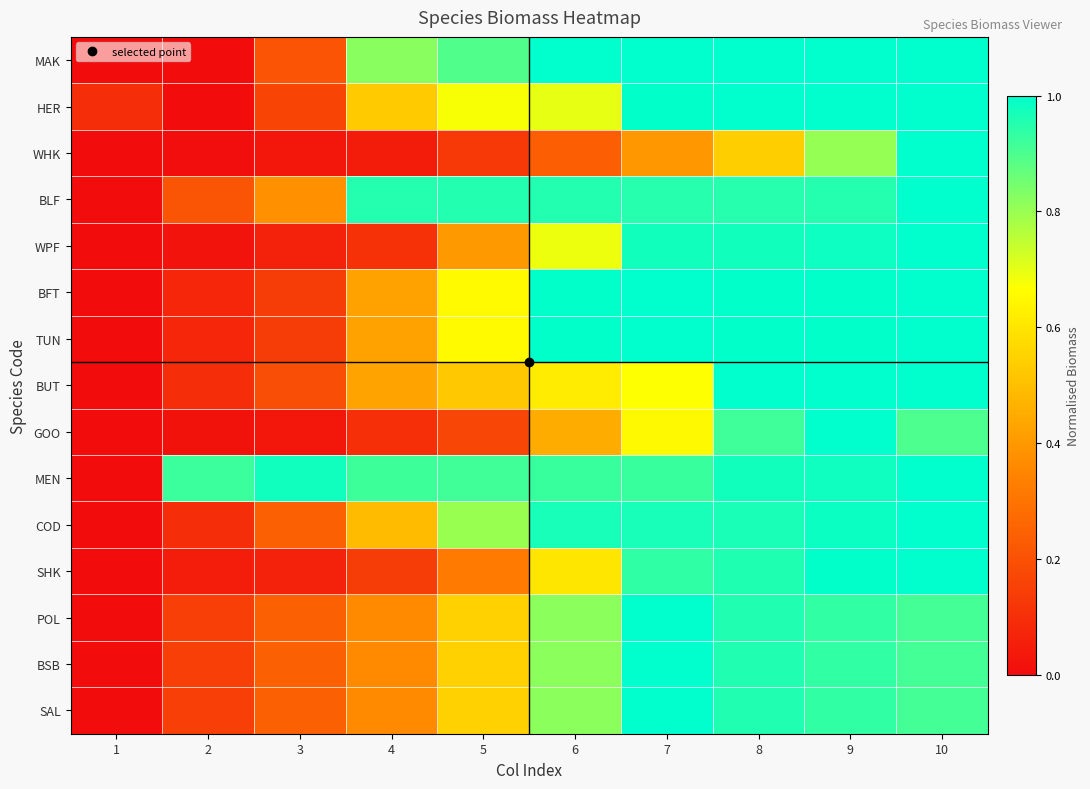

Which series has the largest range (max minus min)?

MAK